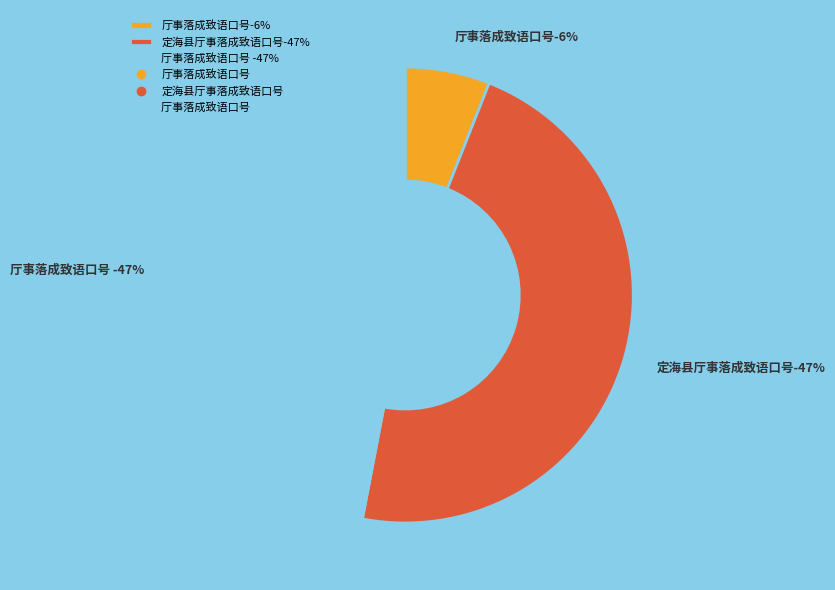

Count the number of slices in the pie.

3